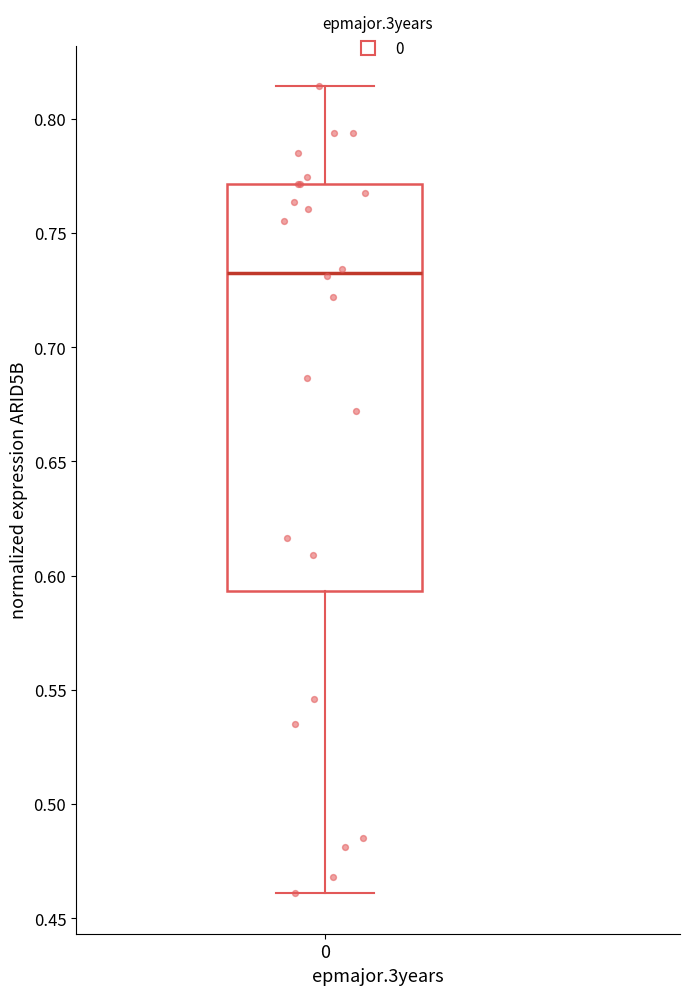

Transcribe this box plot: give where the median line is, the range the box spans, and where the two whiskers end, as read against the y-axis. The values are not printed on the chart, so give them approximately, as read against the axis.

median 0.730, box 0.595 to 0.770, whiskers 0.460 to 0.815